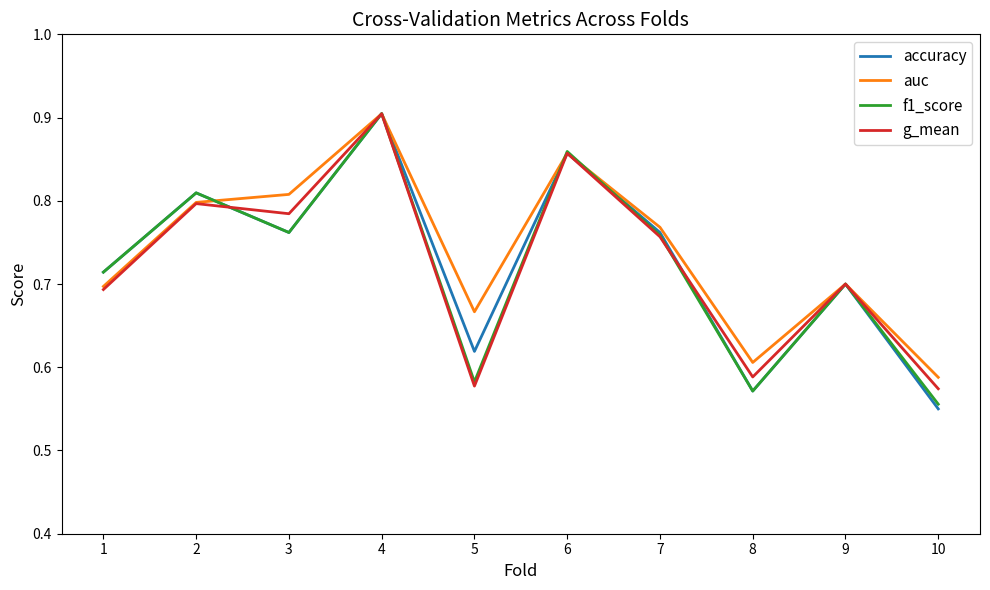

Which series has the largest range (max minus min)?

accuracy